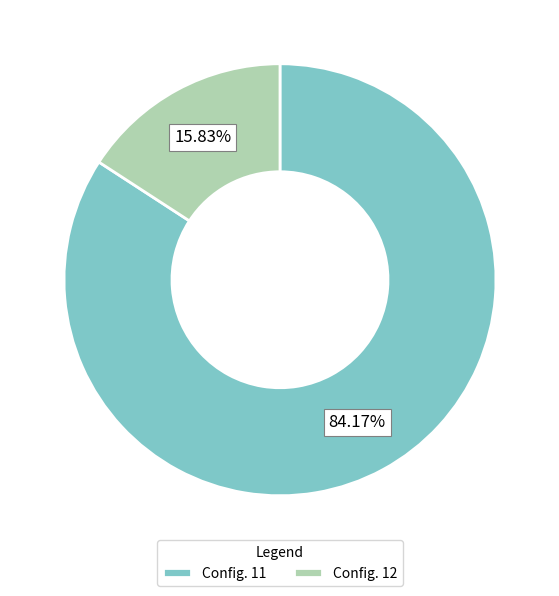

Which category has the smallest portion of the pie?

Config. 12